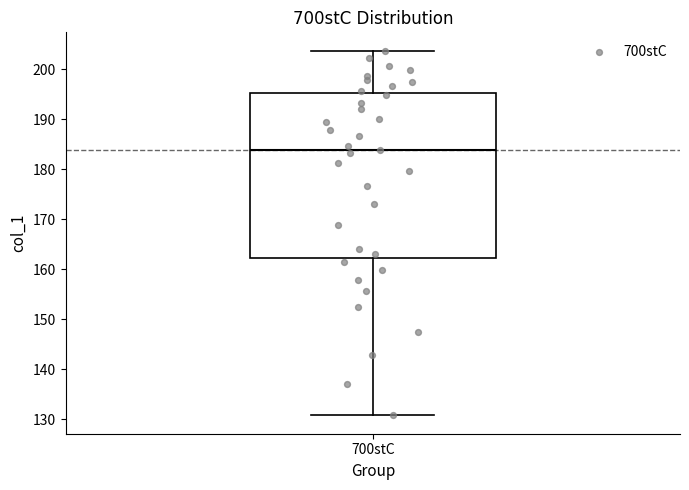

Where is the upper edge of the box for 700stC on the y-axis? The values are not printed on the chart, so give them approximately, as read against the axis.

195